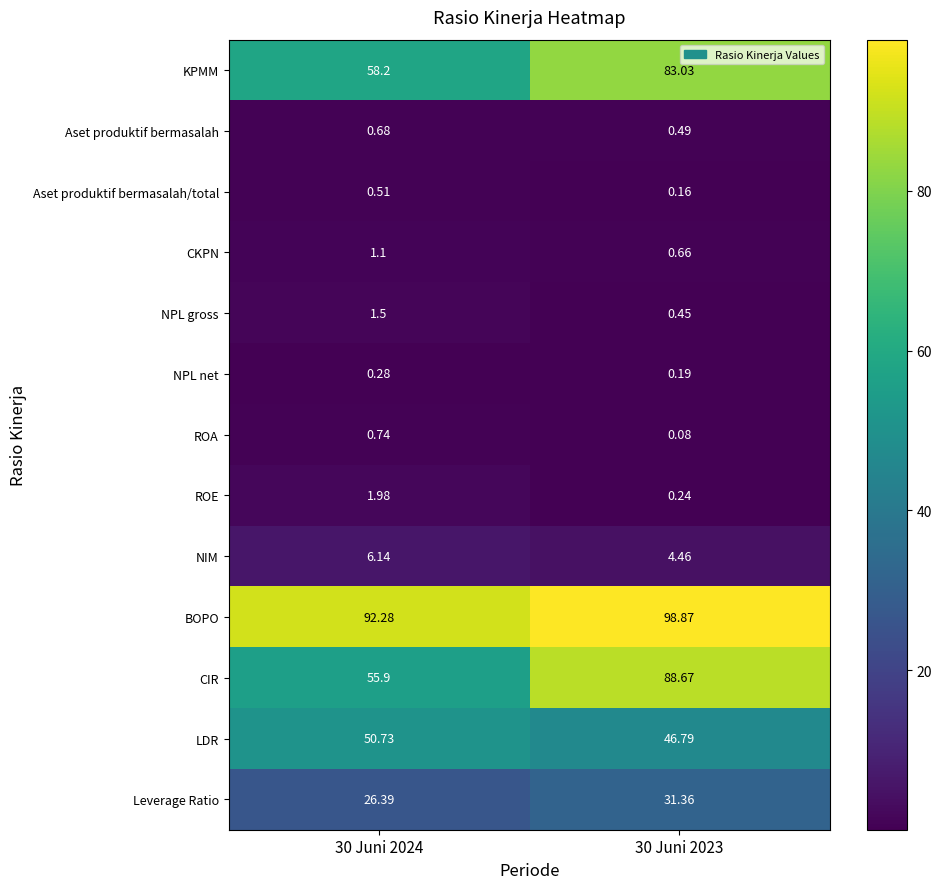

Which series has the largest total across all categories?

BOPO